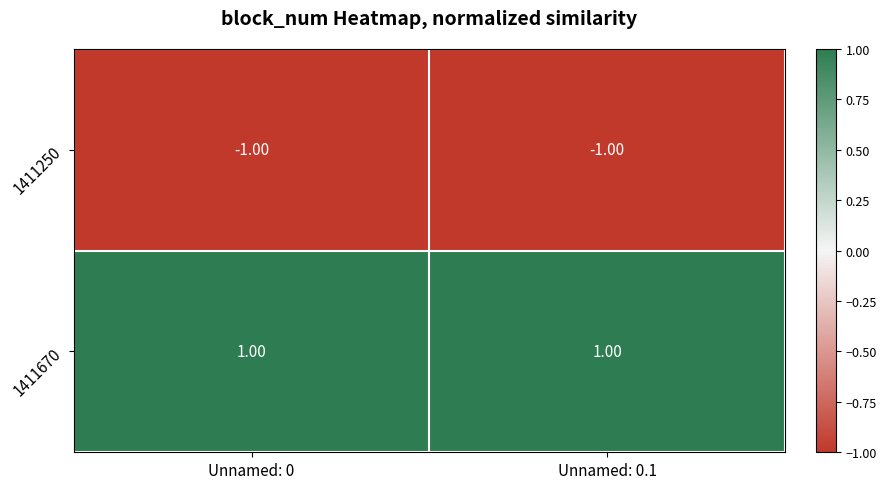

Rank the series at Unnamed: 0.1 from highest to lowest value.

1411670, 1411250